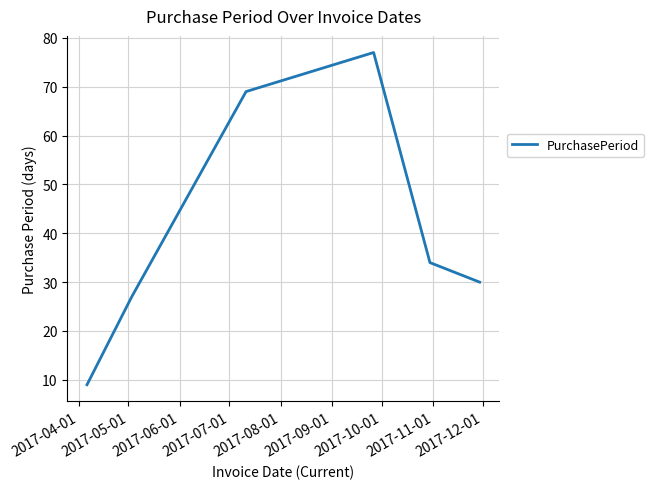

How many interior local peaks (higher than both neighbors) does the data have?

1